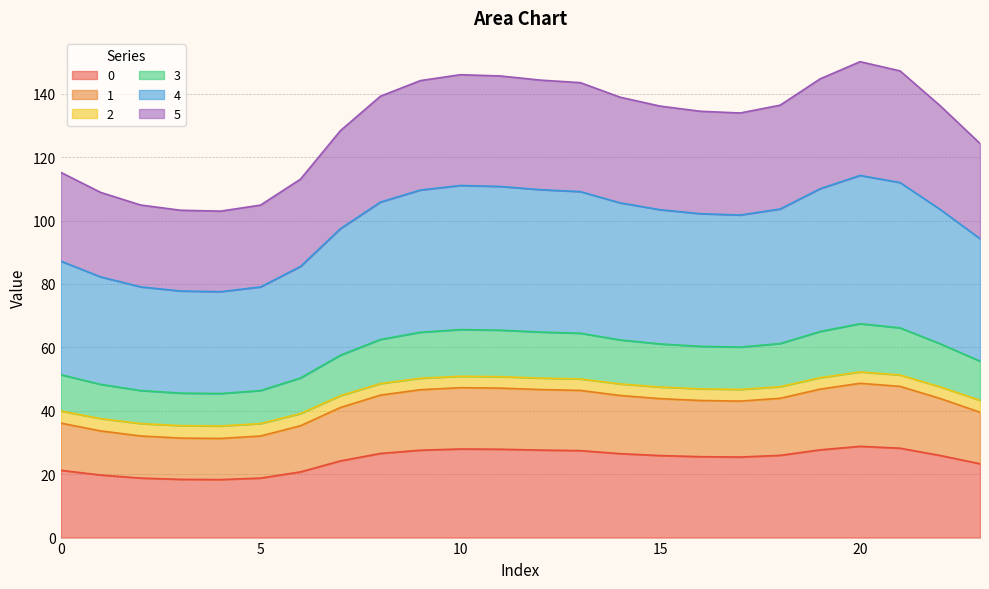

At which category does the chart reach its minimum across all series?

4